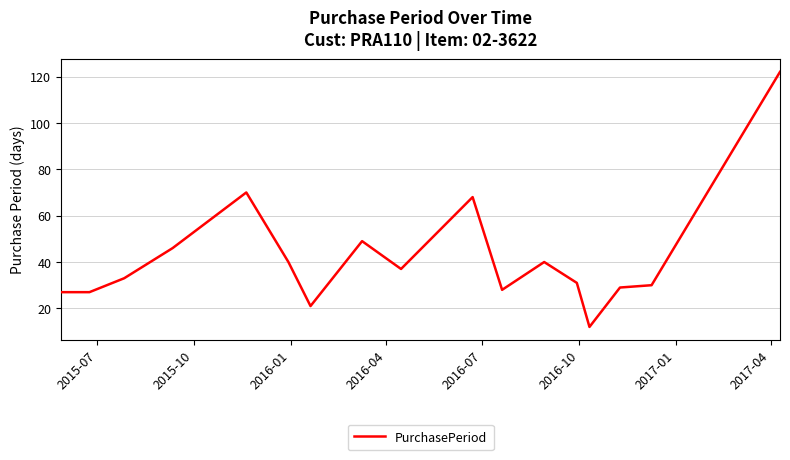

What is the difference between the maximum and minimum values?

110